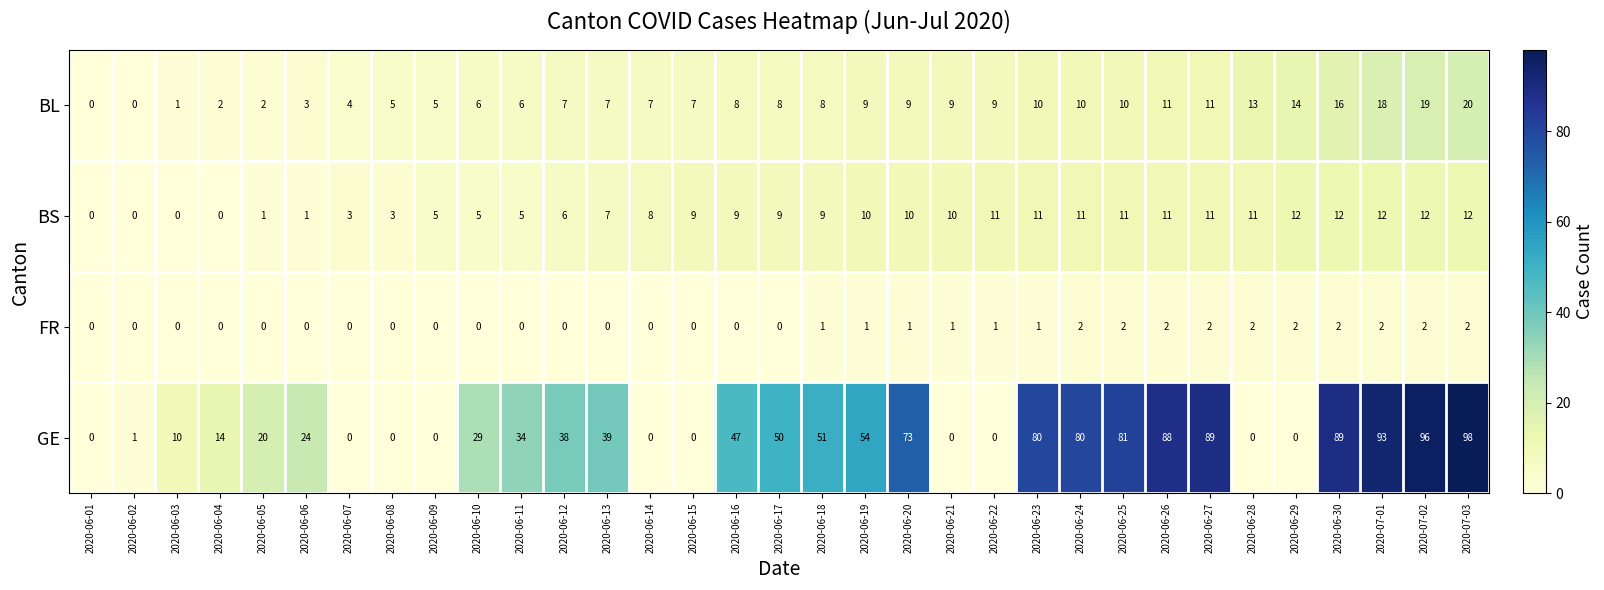

What is the approximate value of GE at 2020-06-18, to the nearest 5?

50